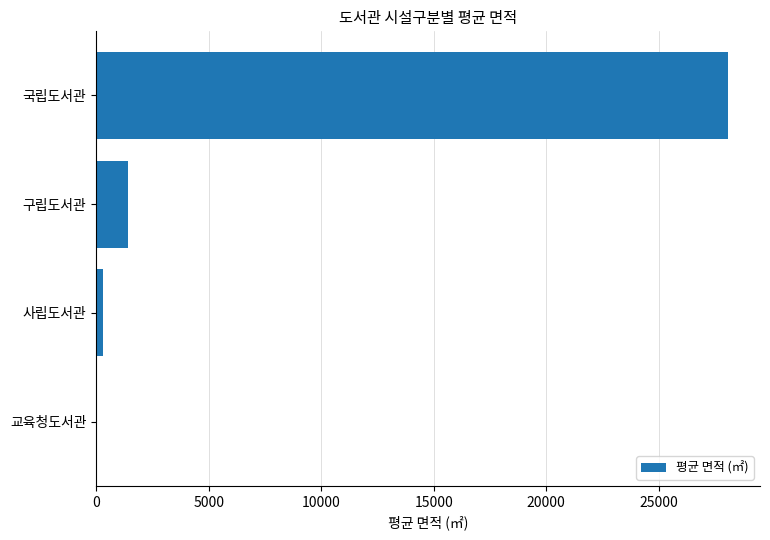

What is the average value?

7458.2